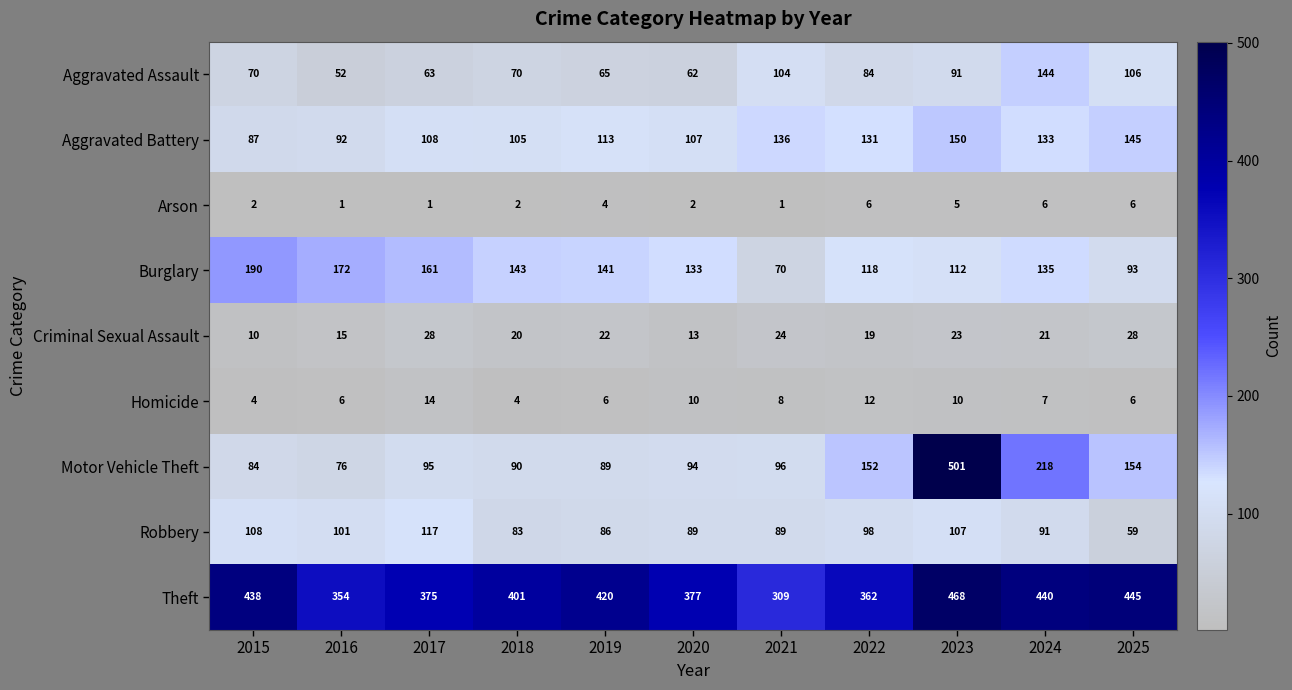

What is the sum of the Homicide values at 2025 and 2019?

12